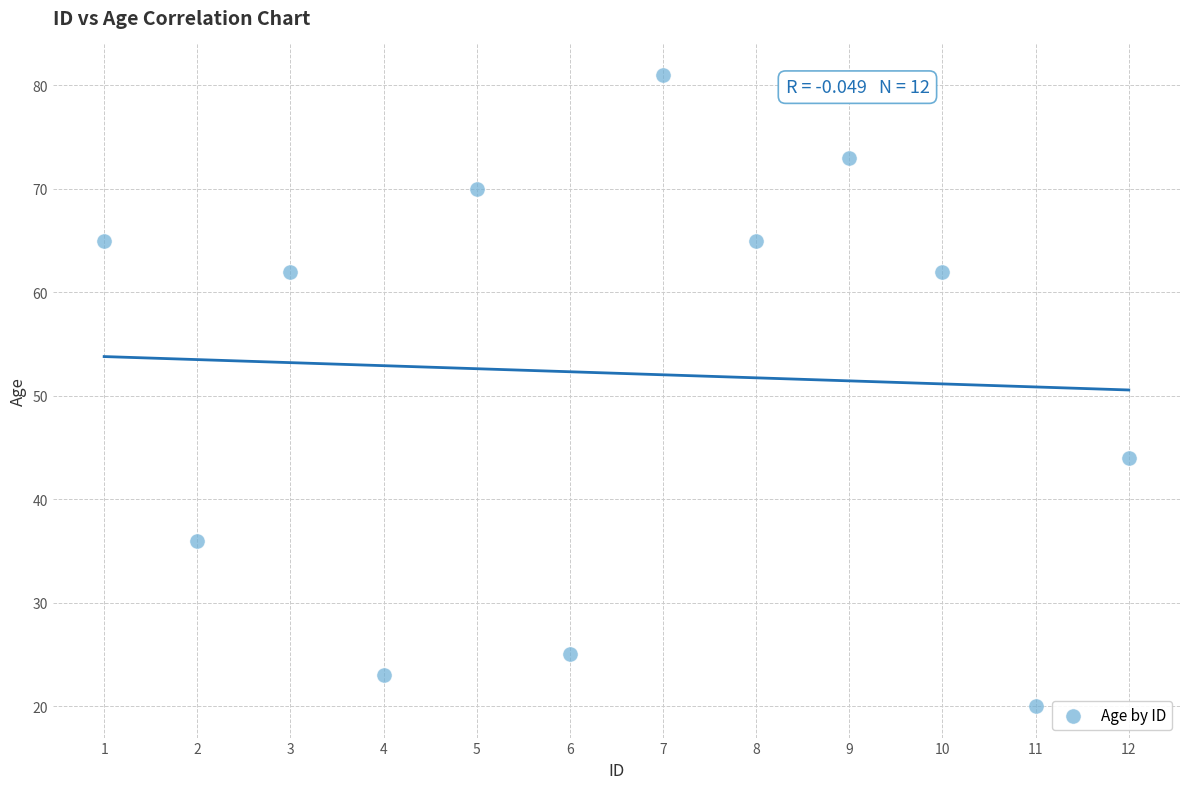

What is the average X value?

6